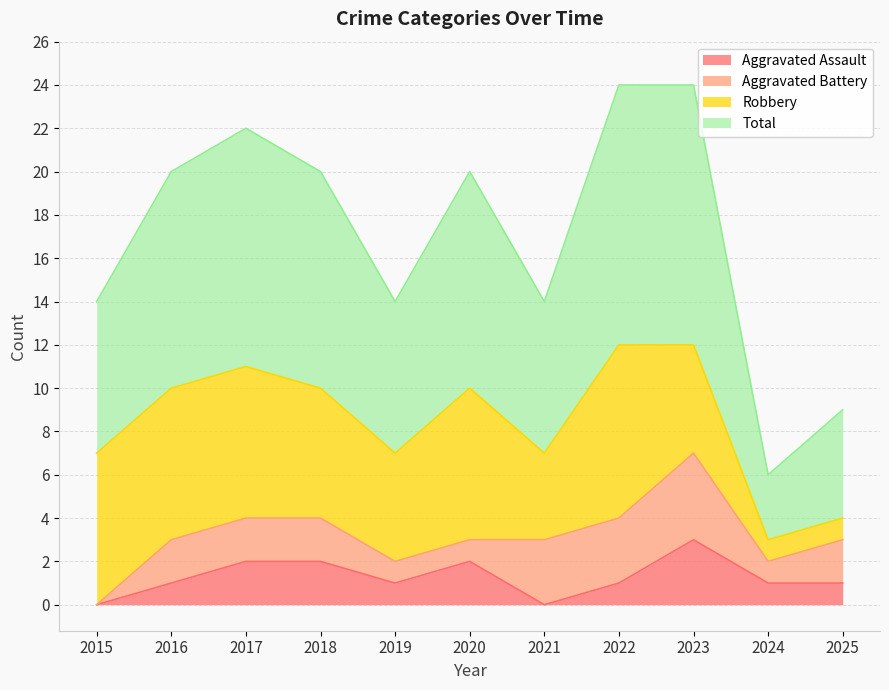

True or false: Aggravated Assault has a value of 2 at 2020.

True